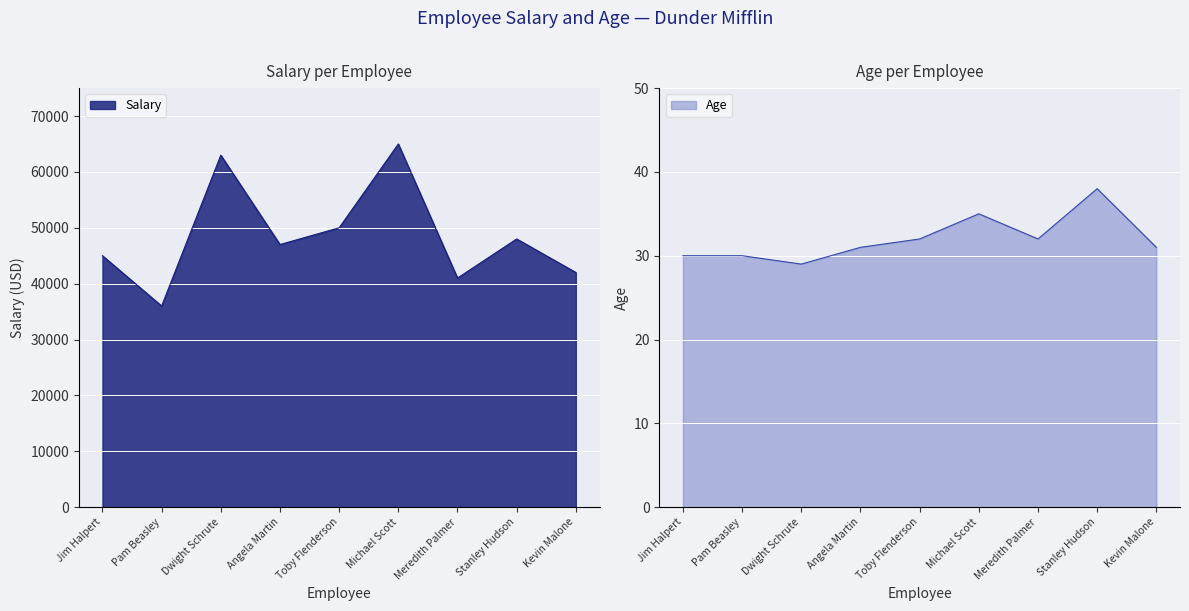

Is it true that Salary equals 36000 at Pam Beasley?

True